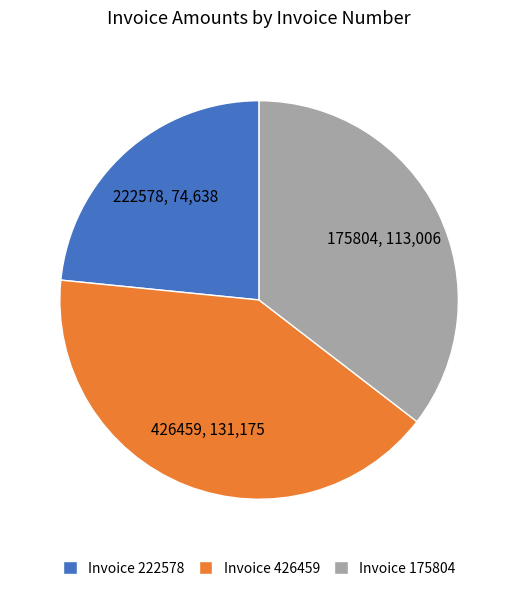

Combined, do Invoice 222578 and Invoice 426459 account for over 50%?

Yes